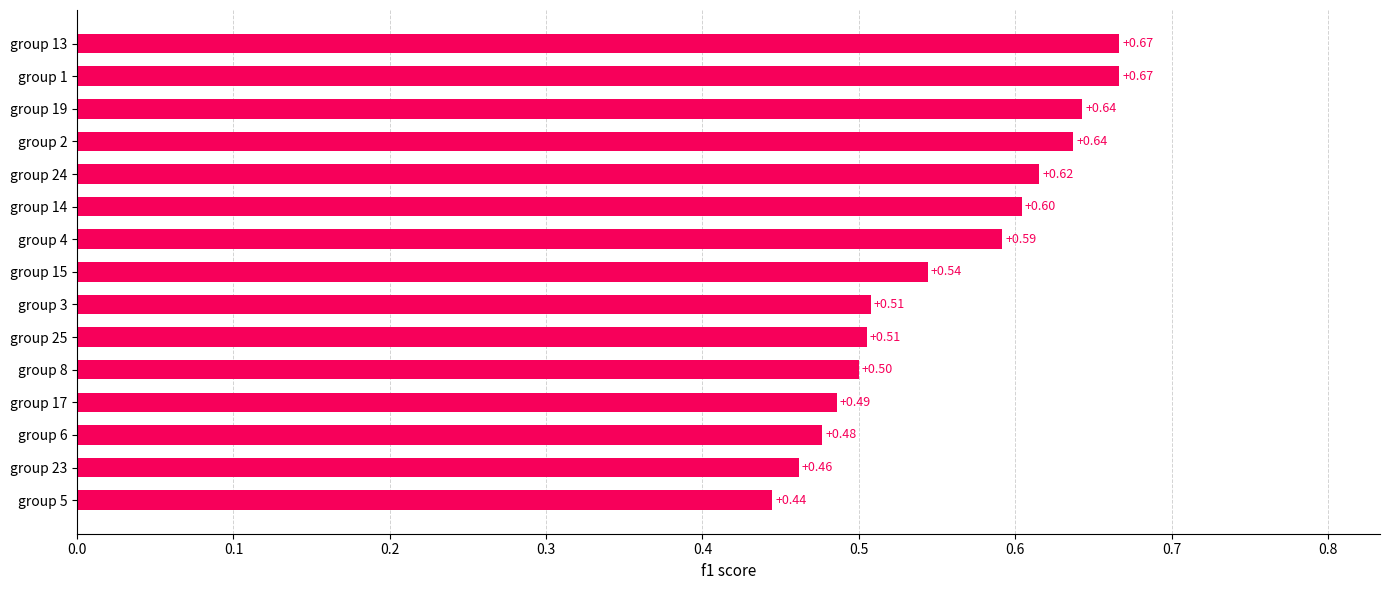

What is the sum of the values at group 13 and group 15?

1.2